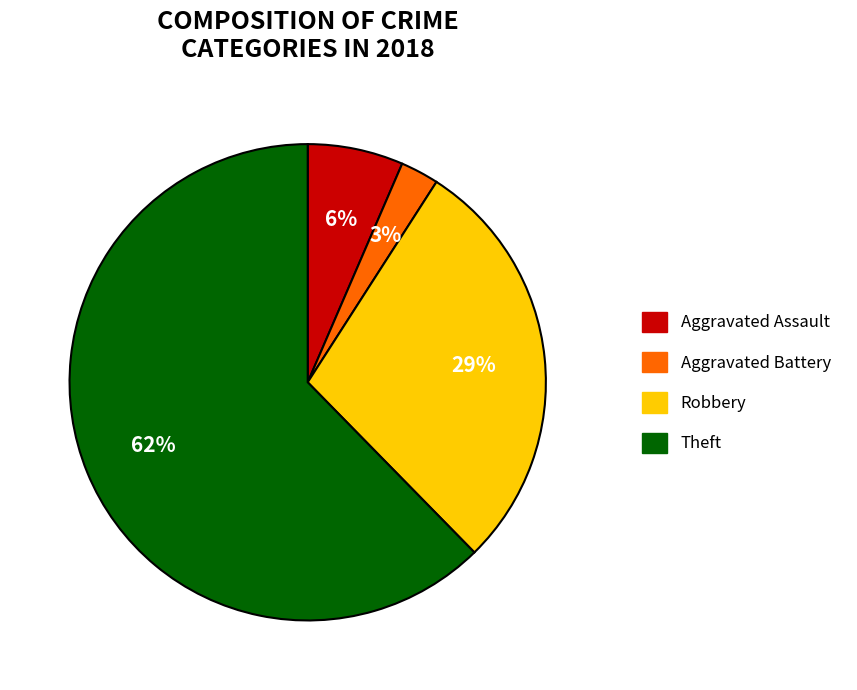

To the nearest percent, what is the difference between the Theft and Aggravated Assault slice percentages?

56%